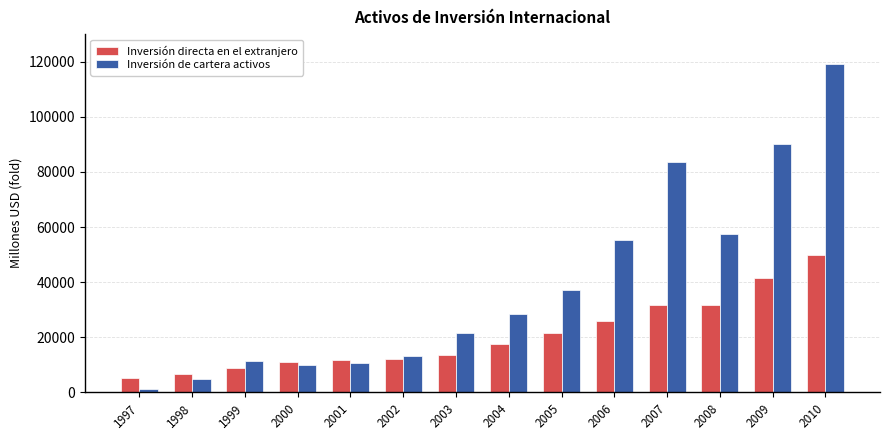

Which category has the lowest value in the Inversión directa en el extranjero series?

1997